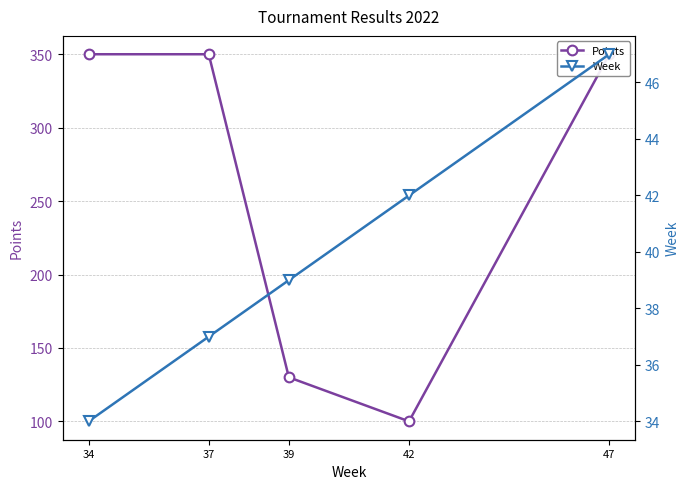

Reading right to left, transcribe all the data shown in this chart.

Points: 47=350	42=100	39=130	37=350	34=350
Week: 47=47	42=42	39=39	37=37	34=34